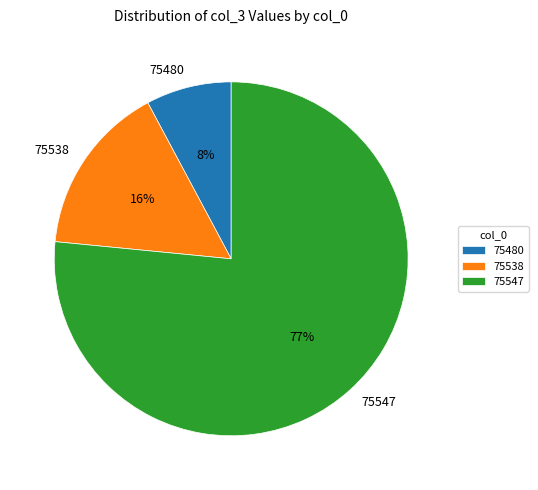

What is the ratio of the value at 75480 to the value at 75538?

0.5